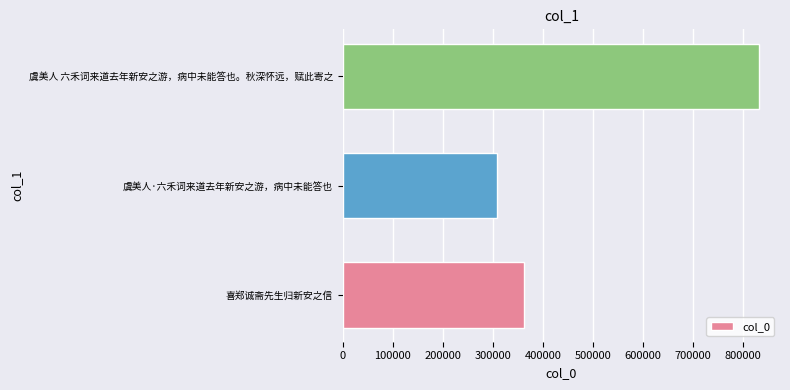

What is the sum of all values?

1503709